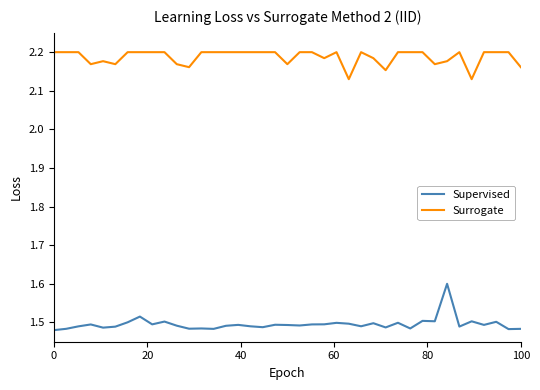

Which series has the widest spread of values?

Supervised